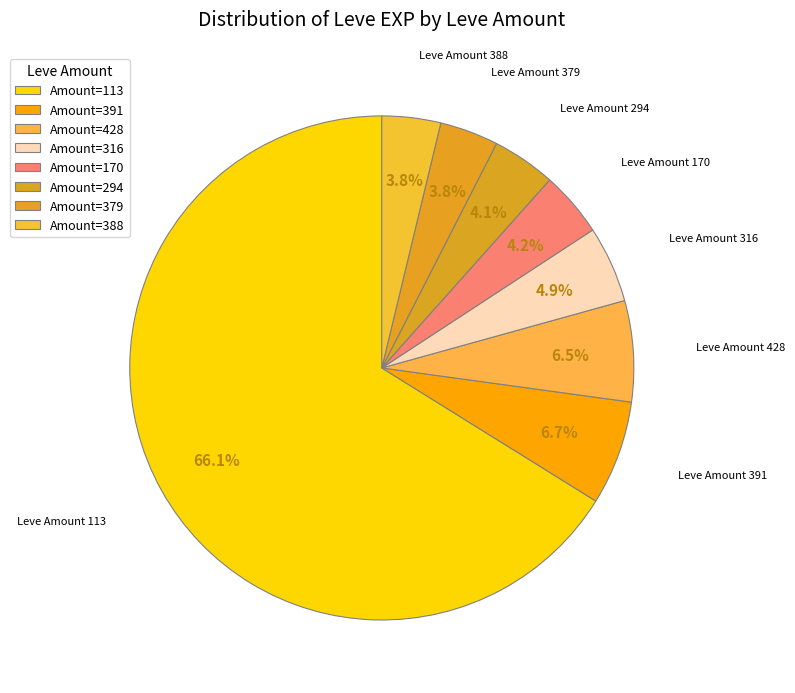

Count the number of slices in the pie.

8